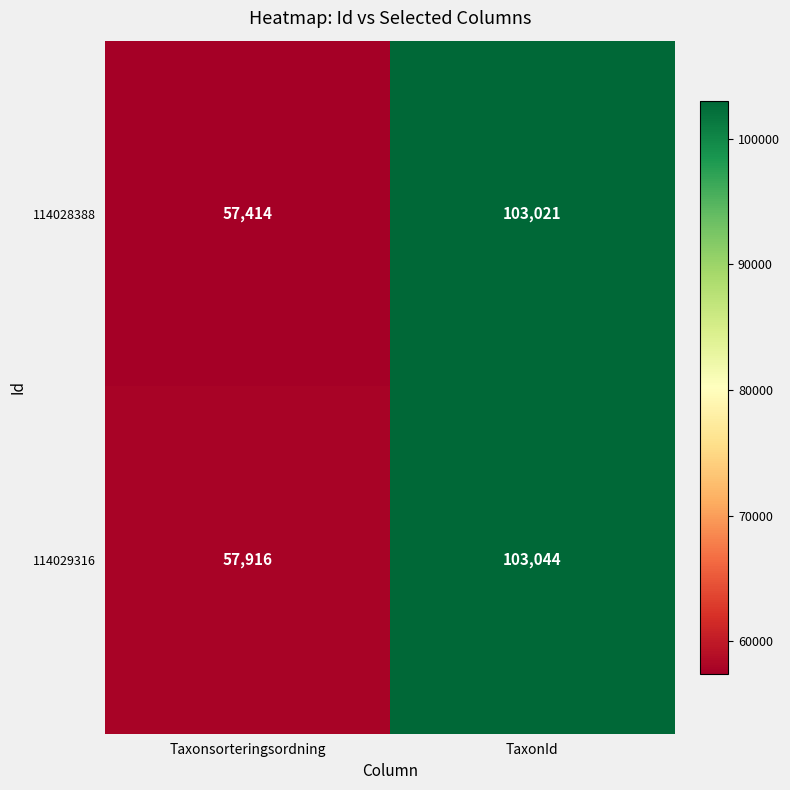

How many data points does each series have?

2